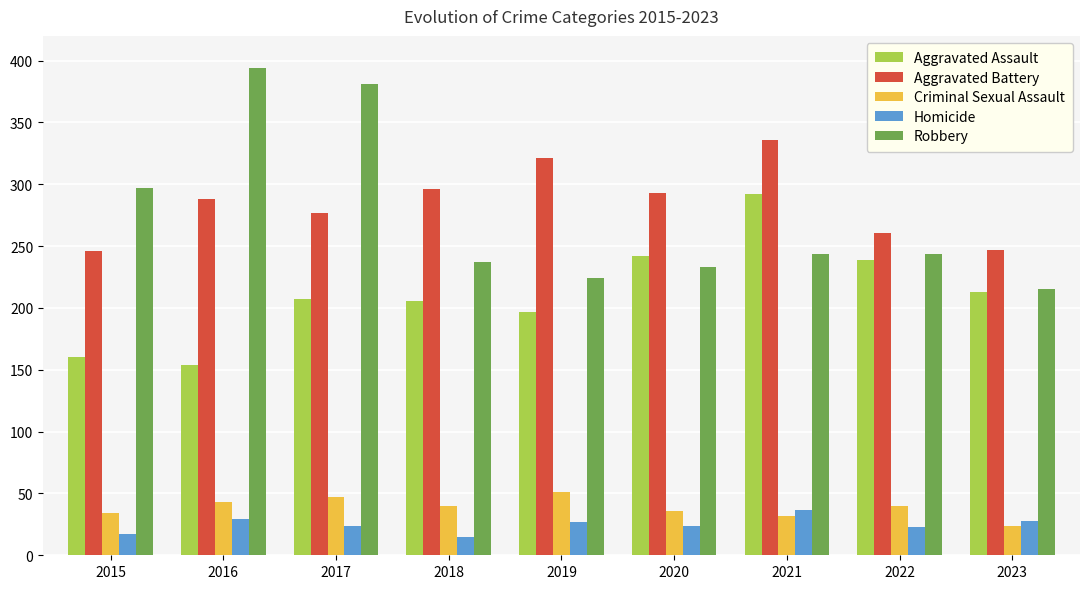

Which series changed the most between 2016 and 2017?

Aggravated Assault